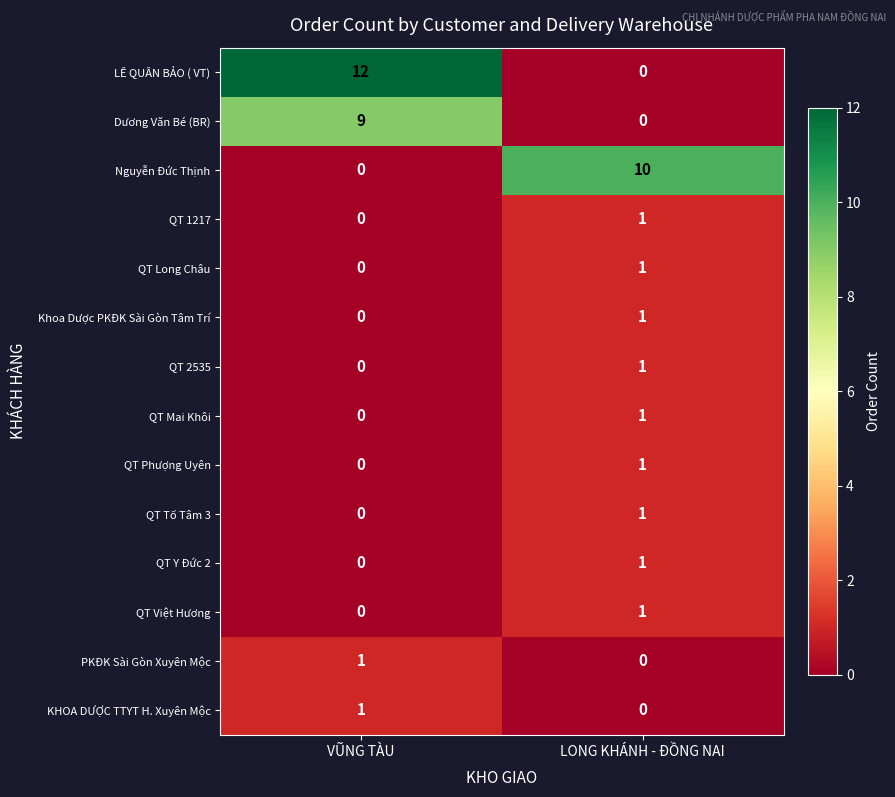

Which series has the largest range (max minus min)?

LÊ QUÂN BẢO ( VT)